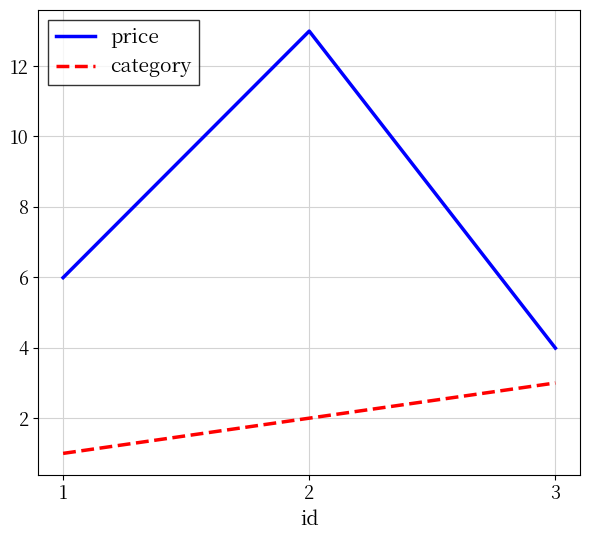

How many values in the price series exceed 5?

2